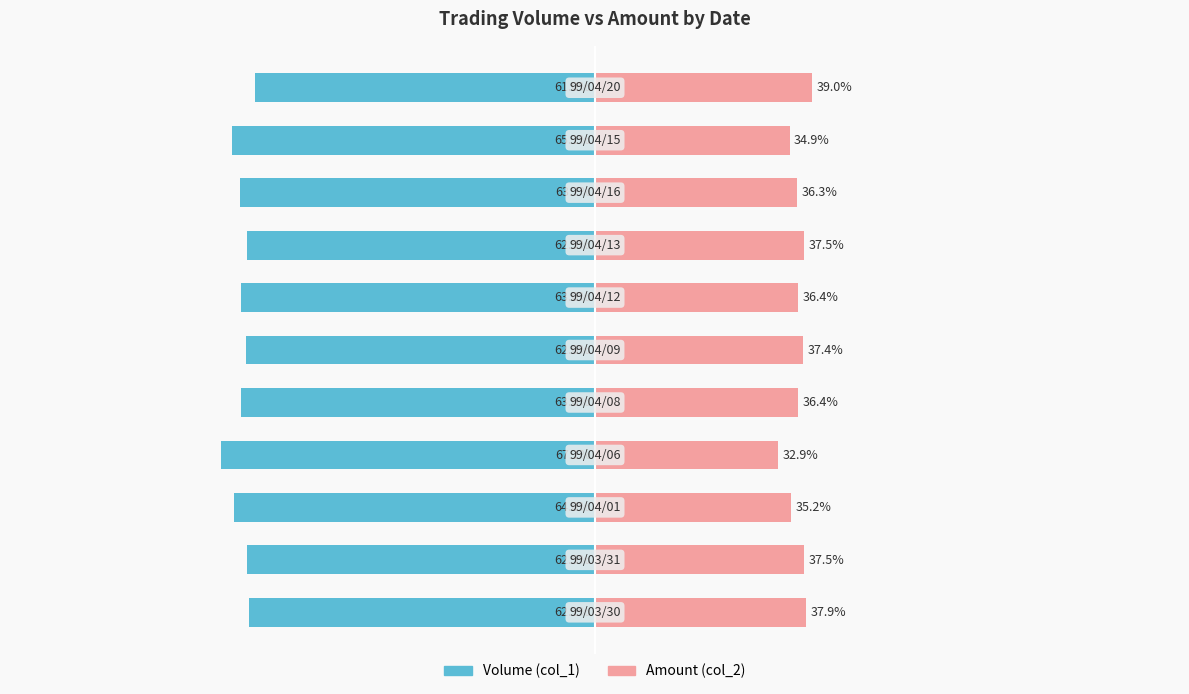

What is the average value of the Volume (col_1) series?

-63.5